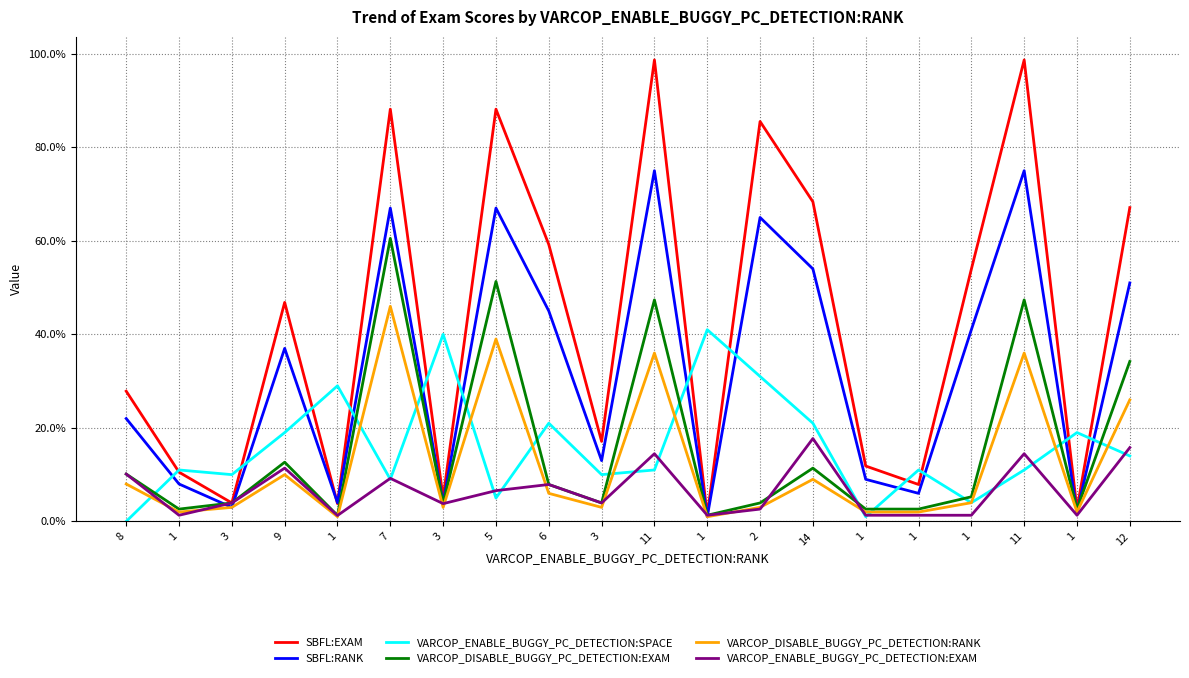

Reading right to left, extract all data points from this chart.

SBFL:EXAM: 12=67.1	1=2.6	11=98.7	1=53.9	1=7.9	1=11.8	14=68.4	2=85.5	1=1.3	11=98.7	3=17.1	6=59.2	5=88.2	3=5.1	7=88.2	1=3.8	9=46.8	3=3.9	1=10.5	8=27.8
SBFL:RANK: 12=51.0	1=2.0	11=75.0	1=41.0	1=6.0	1=9.0	14=54.0	2=65.0	1=1.0	11=75.0	3=13.0	6=45.0	5=67.0	3=4.0	7=67.0	1=4.0	9=37.0	3=3.0	1=8.0	8=22.0
VARCOP_ENABLE_BUGGY_PC_DETECTION:SPACE: 12=14.0	1=19.0	11=11.0	1=4.0	1=11.0	1=1.0	14=21.0	2=31.0	1=41.0	11=11.0	3=10.0	6=21.0	5=5.0	3=40.0	7=9.0	1=29.0	9=19.0	3=10.0	1=11.0	8=0.0
VARCOP_DISABLE_BUGGY_PC_DETECTION:EXAM: 12=34.2	1=2.6	11=47.4	1=5.3	1=2.6	1=2.6	14=11.4	2=3.9	1=1.3	11=47.4	3=3.9	6=7.9	5=51.3	3=3.8	7=60.5	1=1.3	9=12.7	3=3.9	1=2.6	8=10.1
VARCOP_DISABLE_BUGGY_PC_DETECTION:RANK: 12=26.0	1=2.0	11=36.0	1=4.0	1=2.0	1=2.0	14=9.0	2=3.0	1=1.0	11=36.0	3=3.0	6=6.0	5=39.0	3=3.0	7=46.0	1=1.0	9=10.0	3=3.0	1=2.0	8=8.0
VARCOP_ENABLE_BUGGY_PC_DETECTION:EXAM: 12=15.8	1=1.3	11=14.5	1=1.3	1=1.3	1=1.3	14=17.7	2=2.6	1=1.3	11=14.5	3=3.9	6=7.9	5=6.6	3=3.8	7=9.2	1=1.3	9=11.4	3=3.9	1=1.3	8=10.1